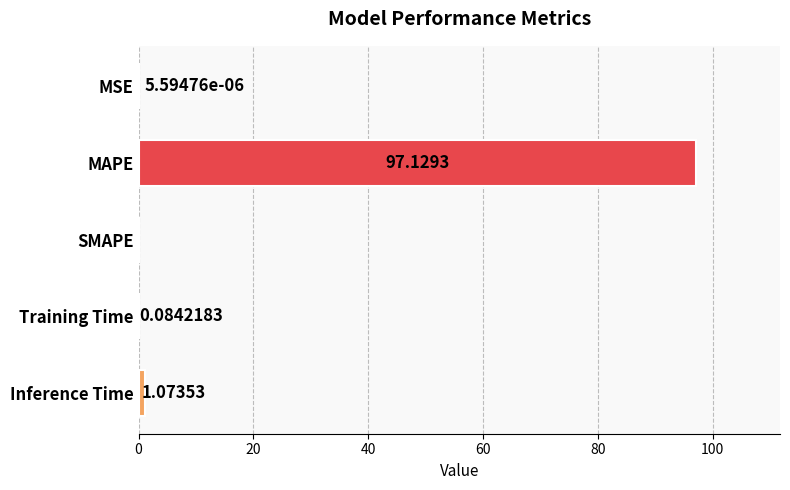

What is the sum of all values?

98.3